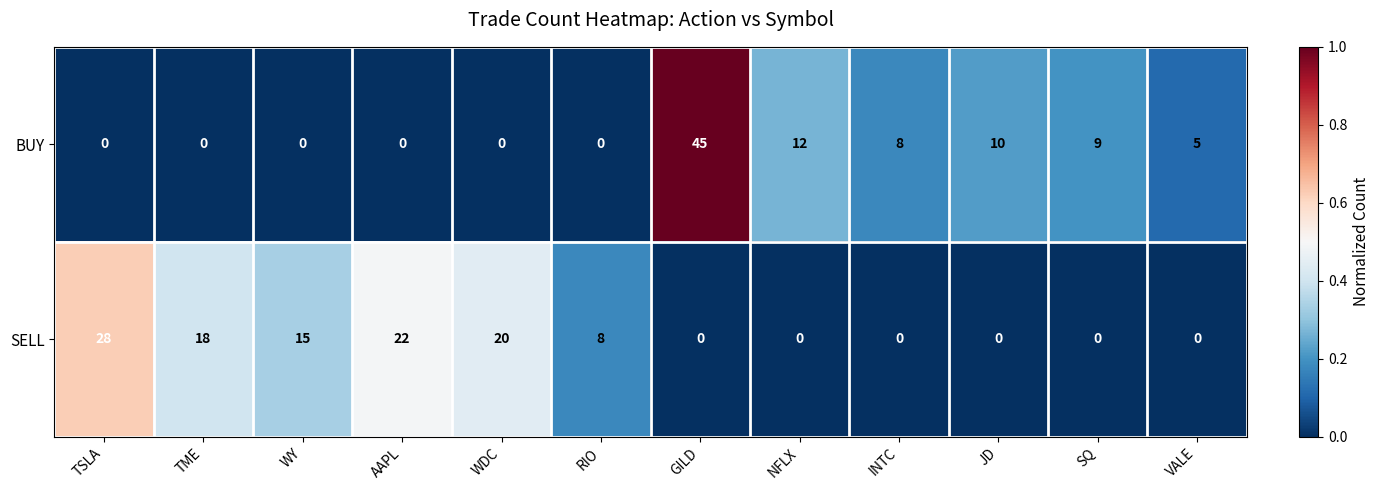

What is the difference between the SELL values at TME and INTC?

18